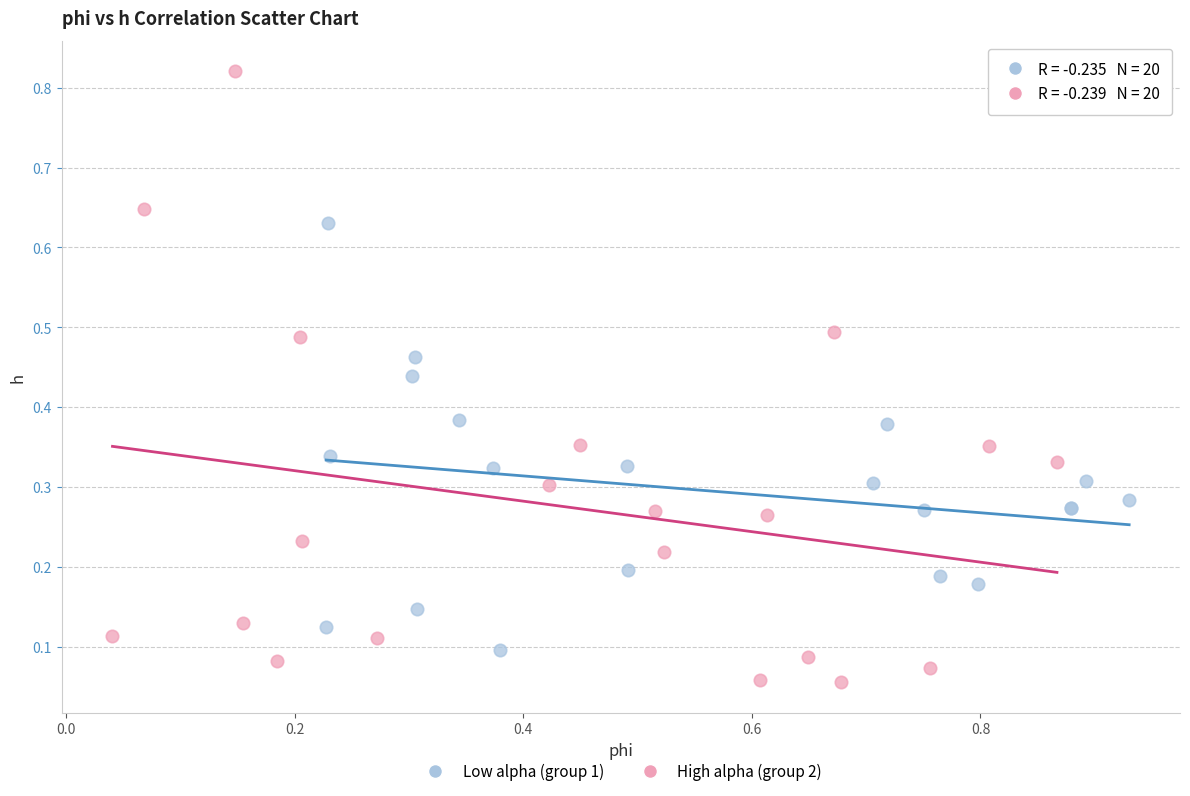

Which series has the widest spread of Y values?

High alpha (group 2)